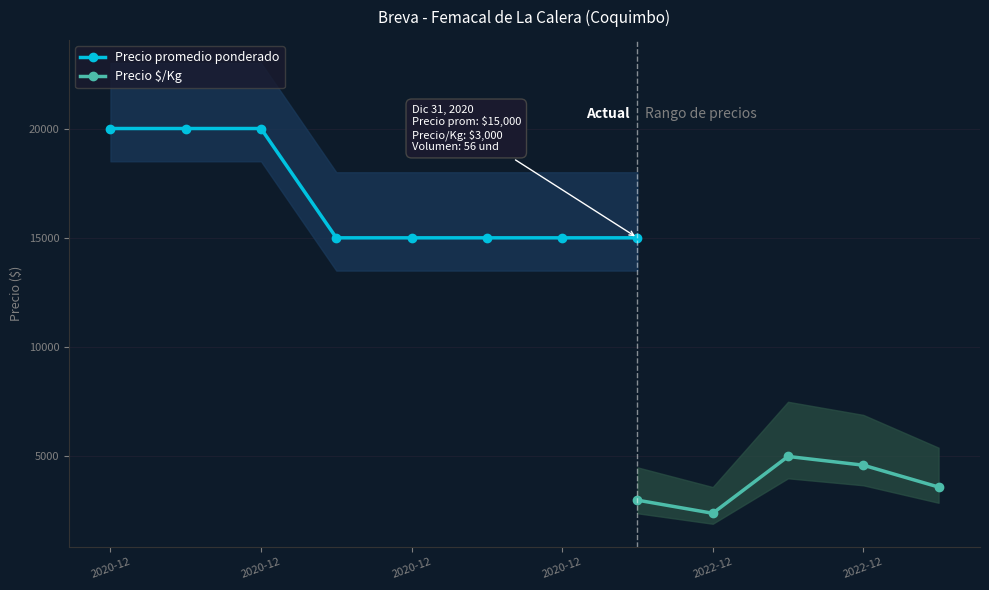

Which series has the widest spread of values?

Precio promedio ponderado